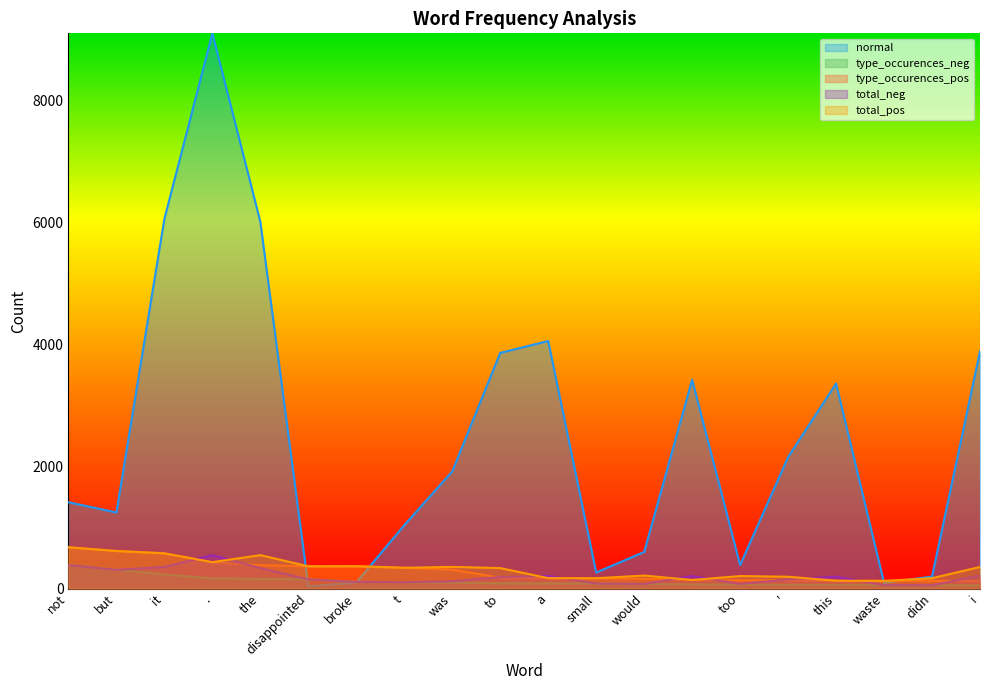

How many lines are shown in the chart?

5